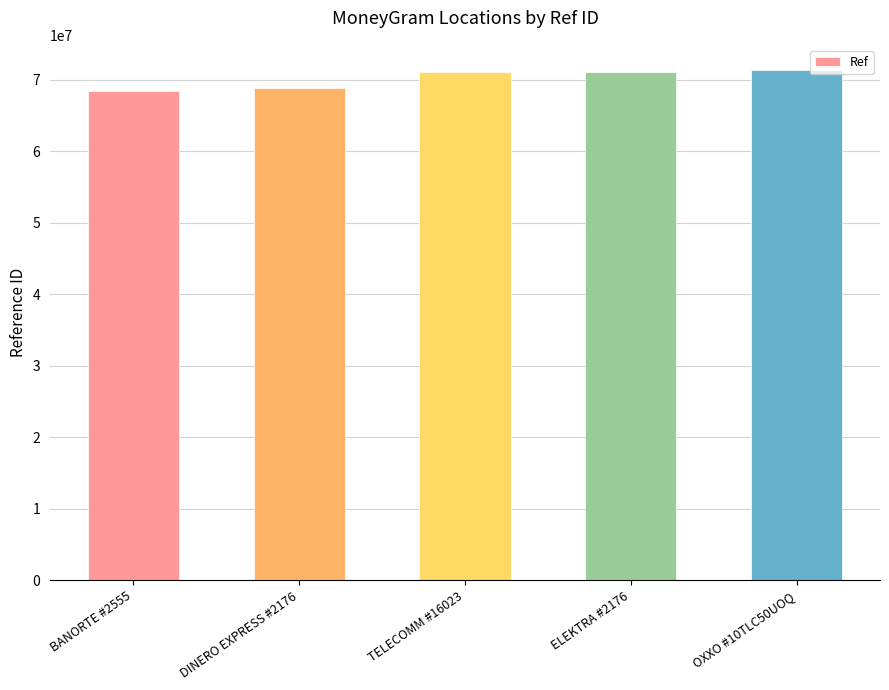

Approximately how many times larger is the value at ELEKTRA #2176 compared to OXXO #10TLC50UOQ?

1.0